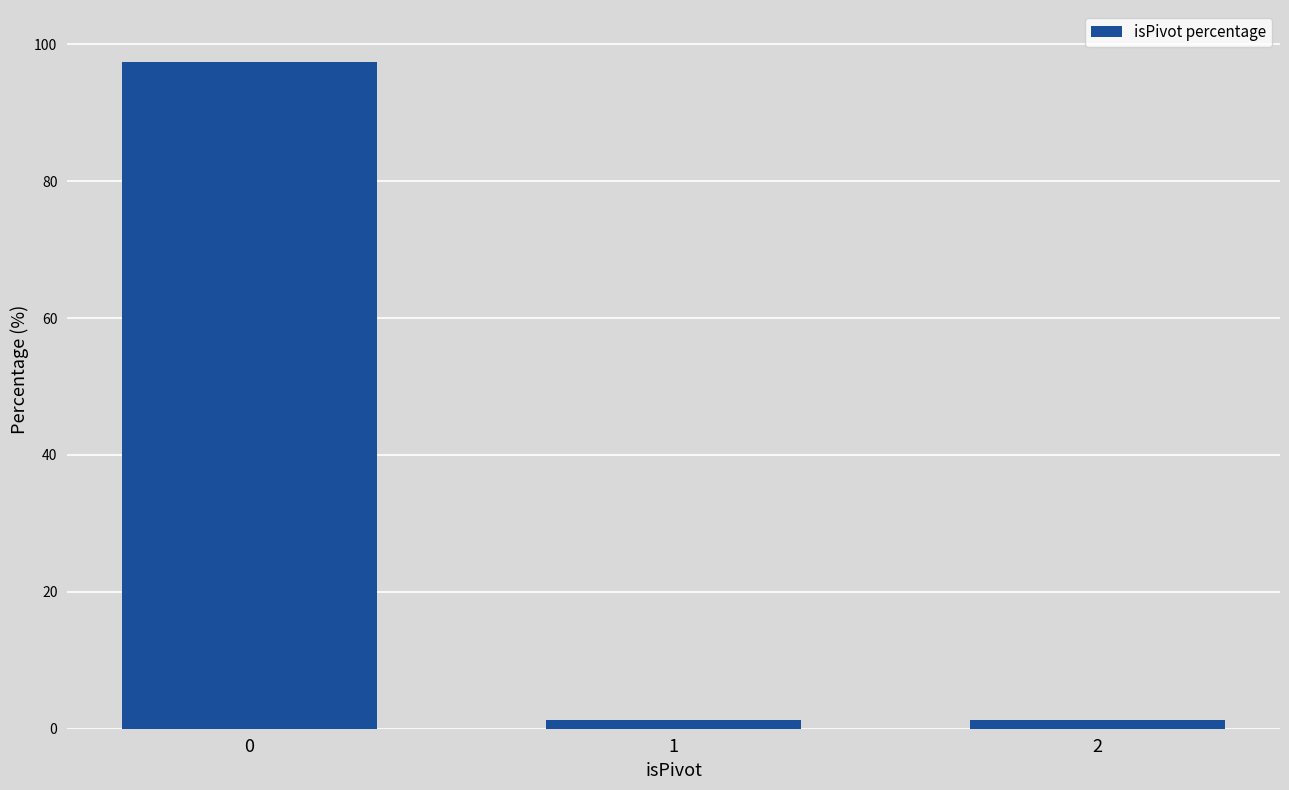

Reading left to right, transcribe all the data shown in this chart.

0=97.4	1=1.3	2=1.3